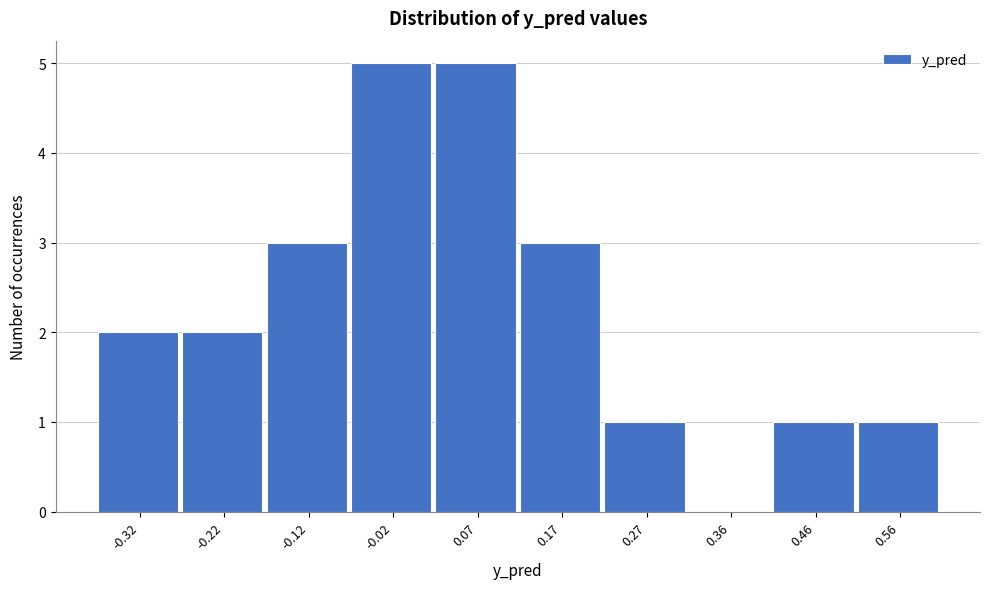

Reading left to right, transcribe this chart: for each bar, give the range it covers on the x-axis and its height. Neither the bar edges nor the heights are printed on the chart, so give them approximately, as read against the axes.

-0.36 to -0.27: 2
-0.27 to -0.17: 2
-0.17 to -0.07: 3
-0.07 to 0.02: 5
0.02 to 0.12: 5
0.12 to 0.22: 3
0.22 to 0.32: 1
0.32 to 0.41: 0
0.41 to 0.51: 1
0.51 to 0.61: 1